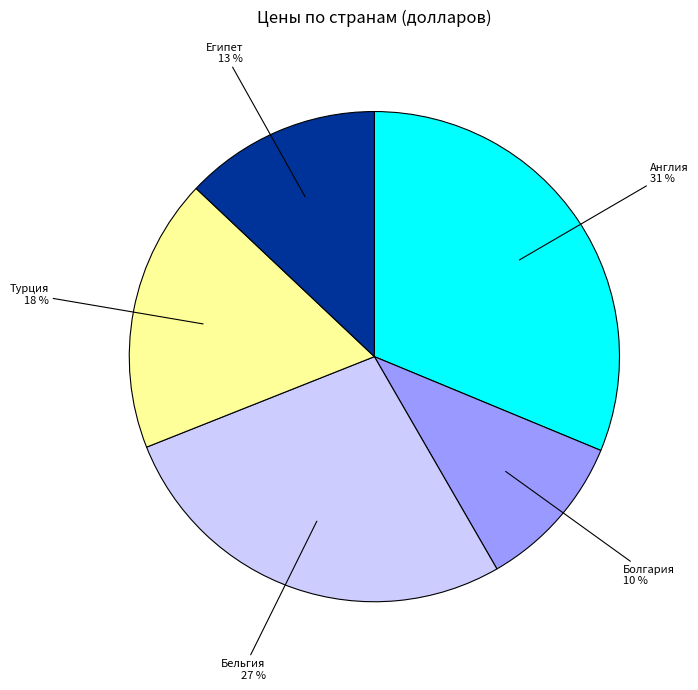

To the nearest percent, what portion does Болгария represent?

10%